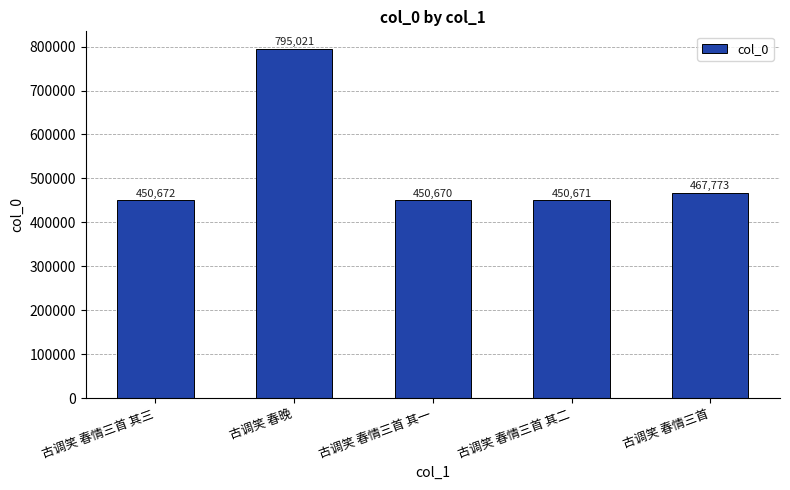

How many series are shown in this chart?

1